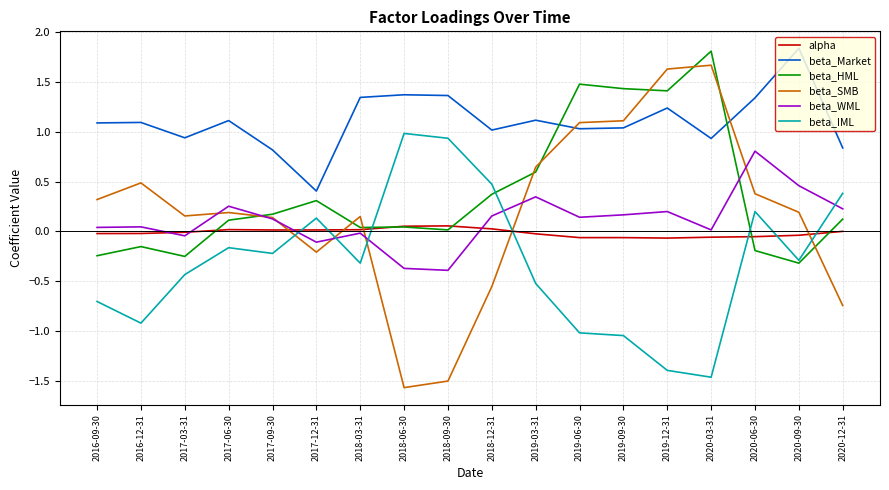

Between 2018-09-30 and 2019-12-31, which series saw the biggest shift?

beta_SMB